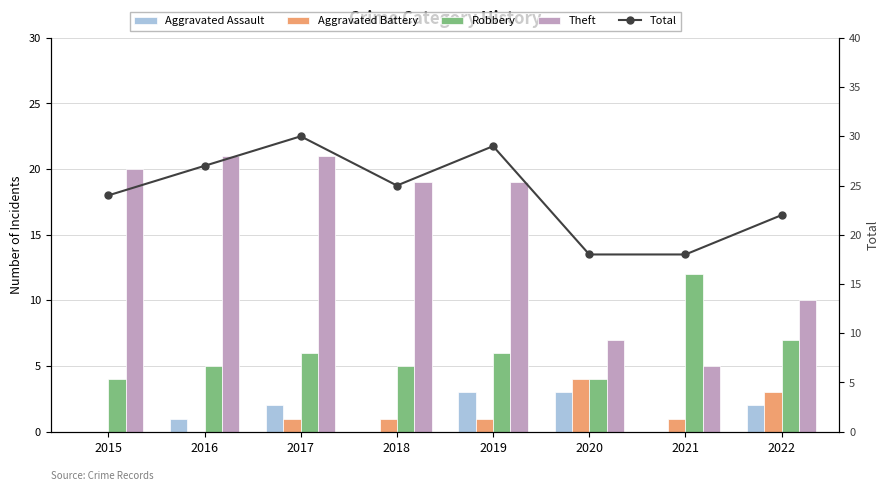

Is it true that Aggravated Battery equals 4 at 2020?

True